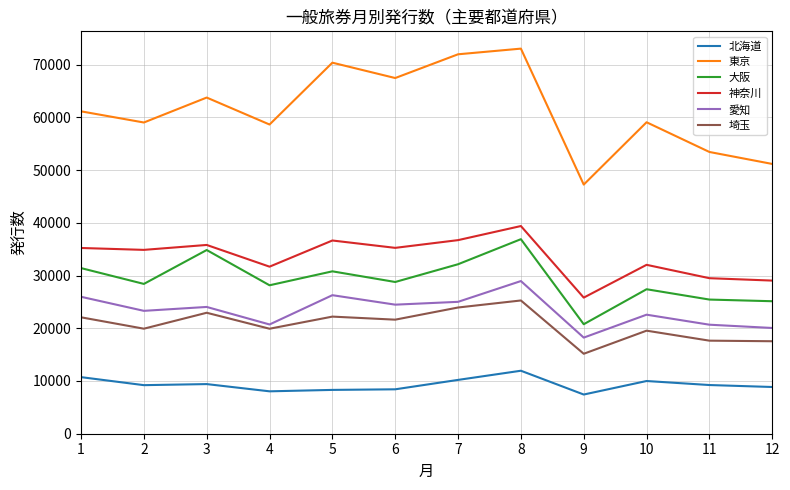

What is the approximate value of 神奈川 at 10, to the nearest 100?

32000